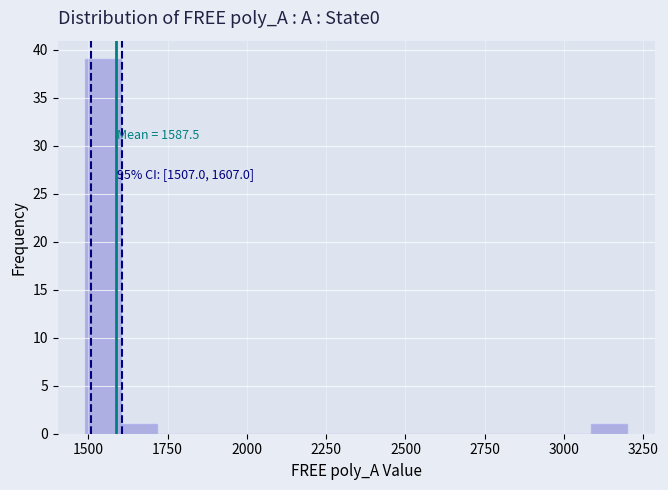

Read against the x-axis, roughly where is the centre of the tallest bar?

1550